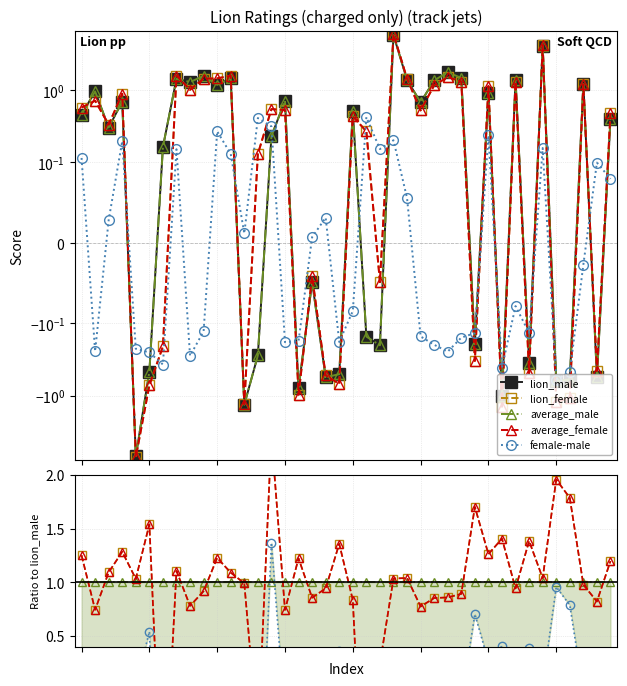

The value of female-male at 10 is 0.2. True or false?

True